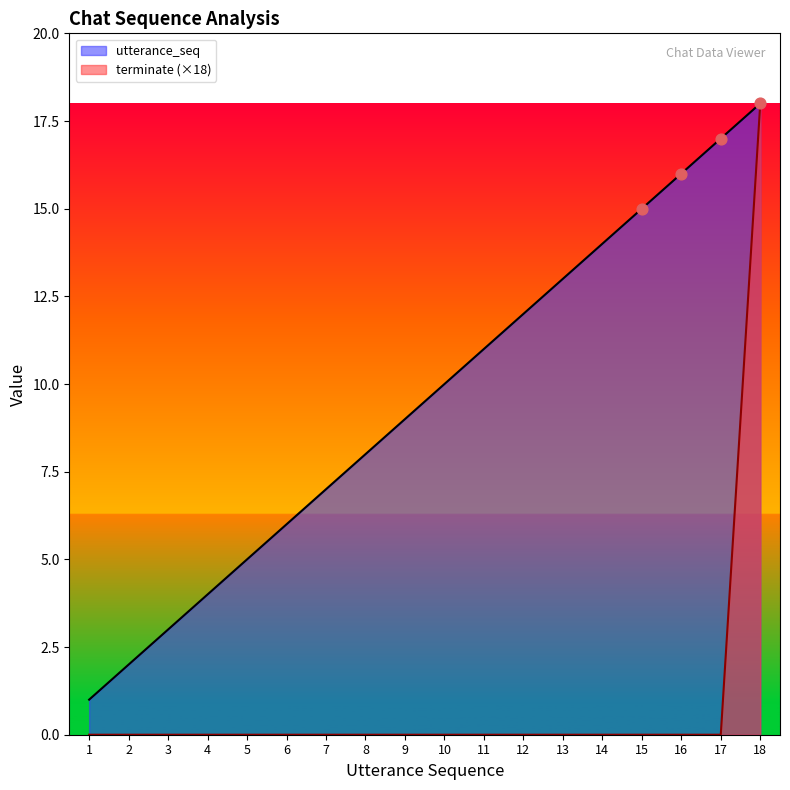

Which series reaches the minimum Y coordinate?

terminate